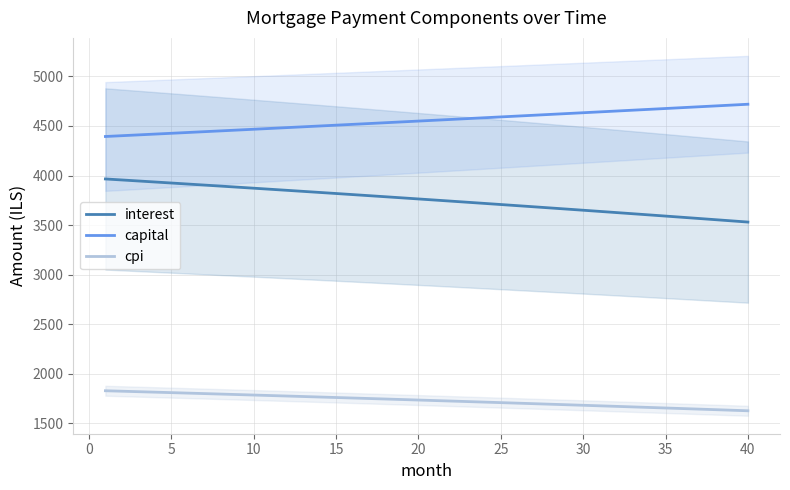

True or false: cpi and capital intersect in this chart.

False